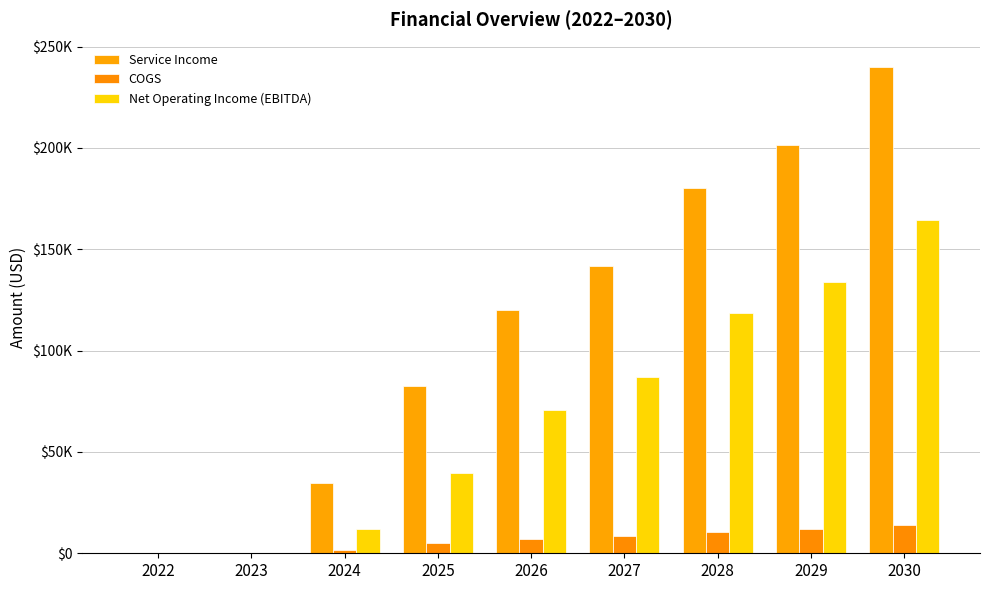

Does the chart contain stacked bars?

No